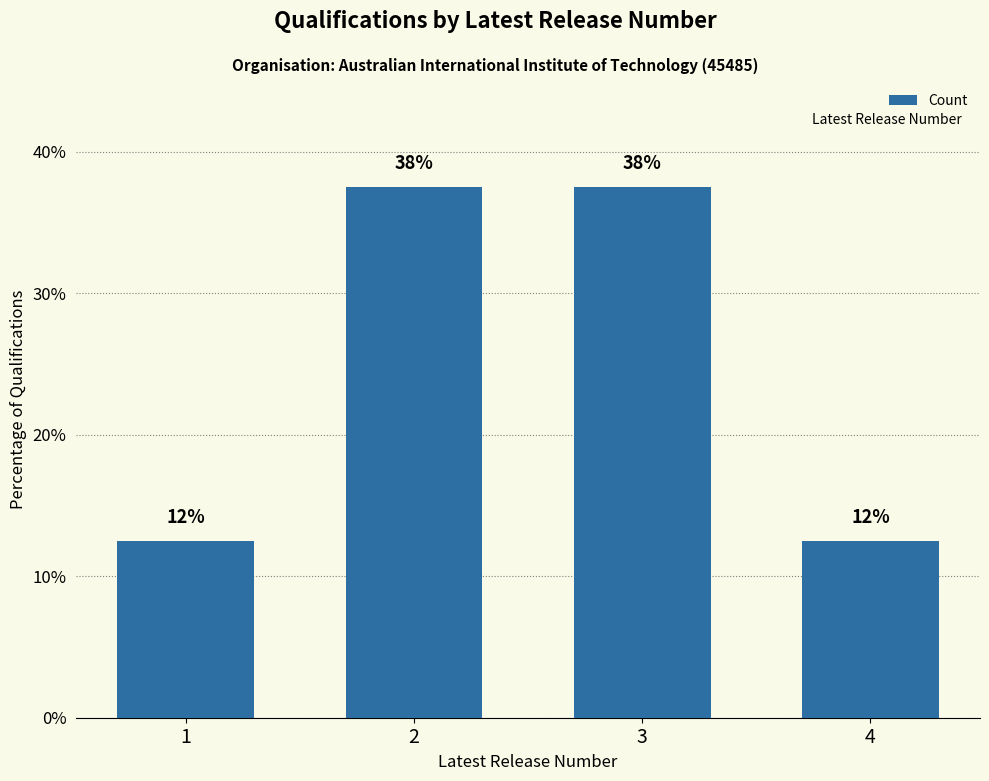

The value at 4 is 19.7. True or false?

False